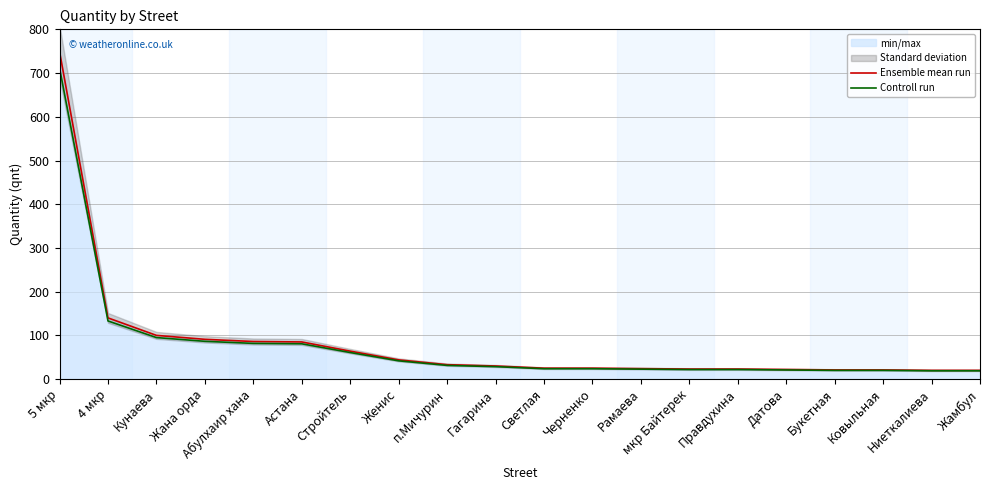

At which label does Controll run first exceed 28?

5 мкр